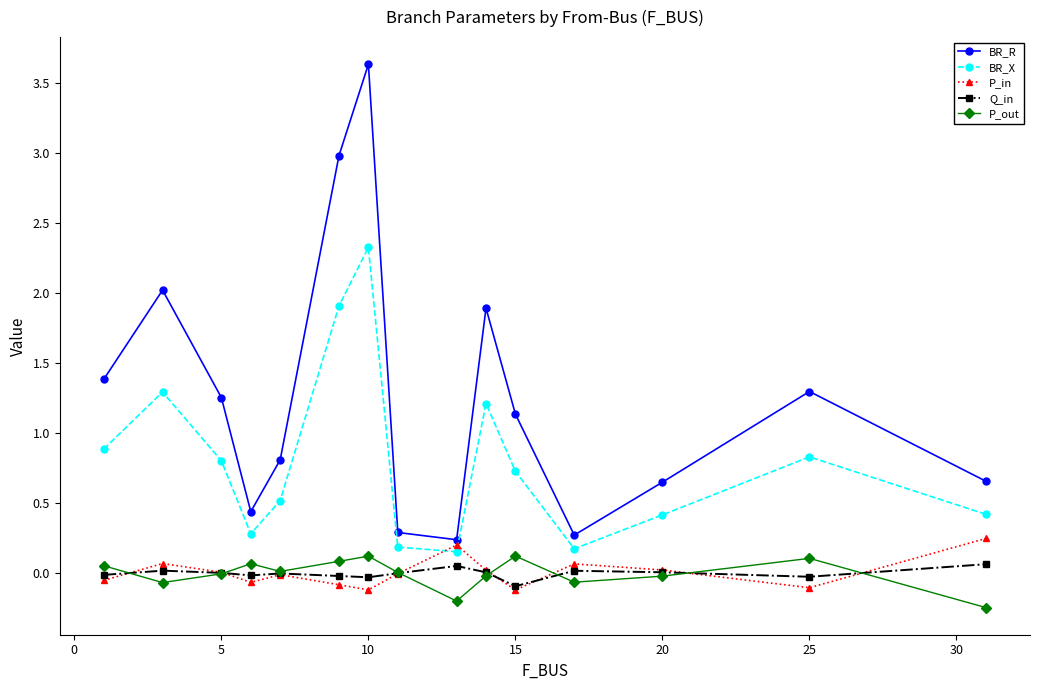

True or false: BR_R and BR_X intersect in this chart.

False